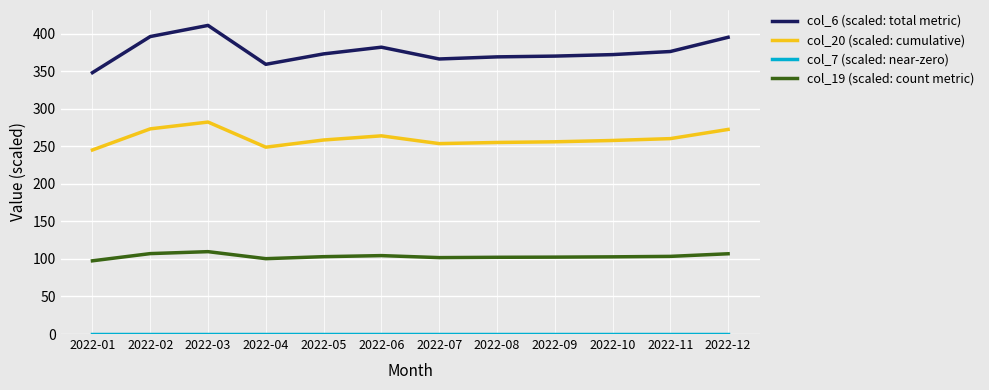

What is the maximum value shown in the chart?

410.9